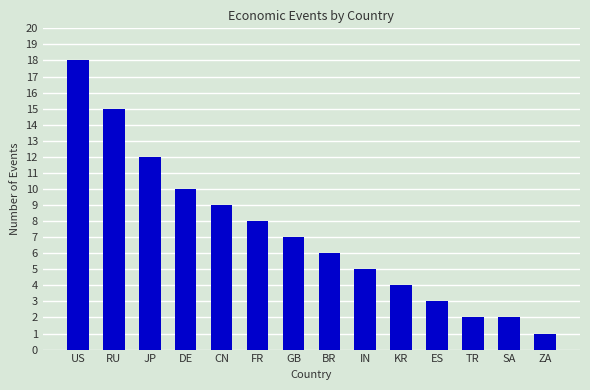

What is the maximum value shown in the chart?

18